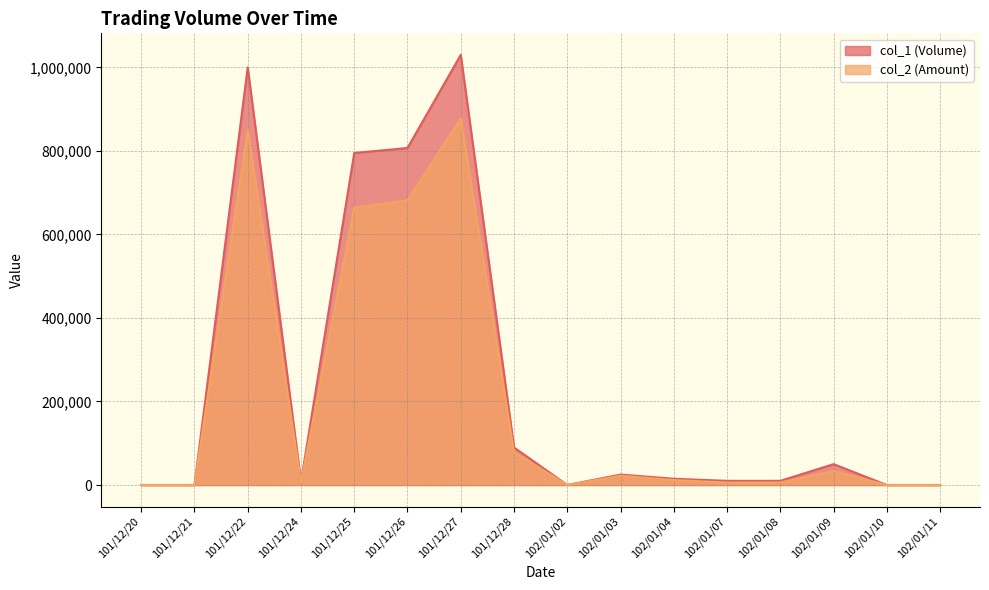

What is the average value of the col_1 (Volume) series?

240000